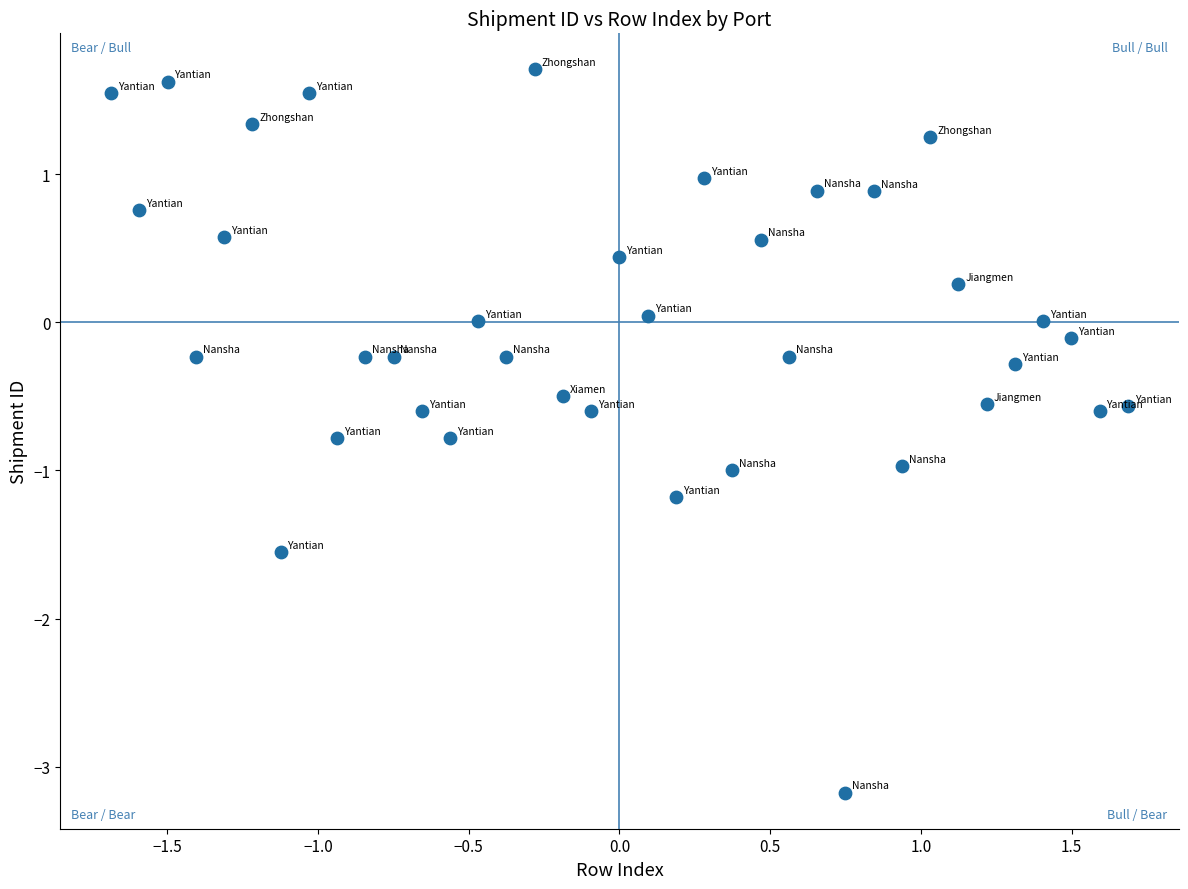

What is the range of X values (max minus min)?

3.4